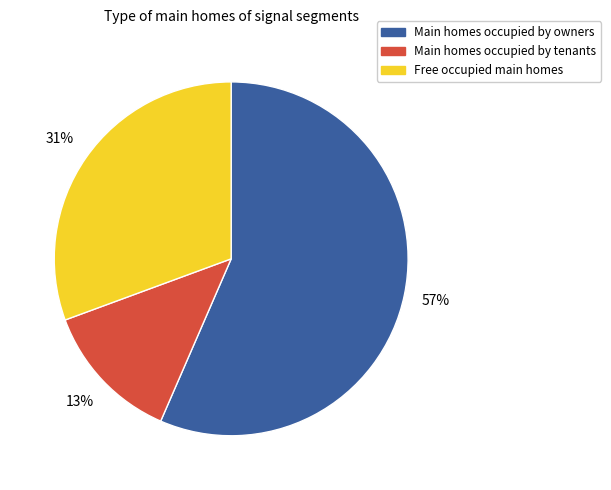

How many slices are in this pie chart?

3